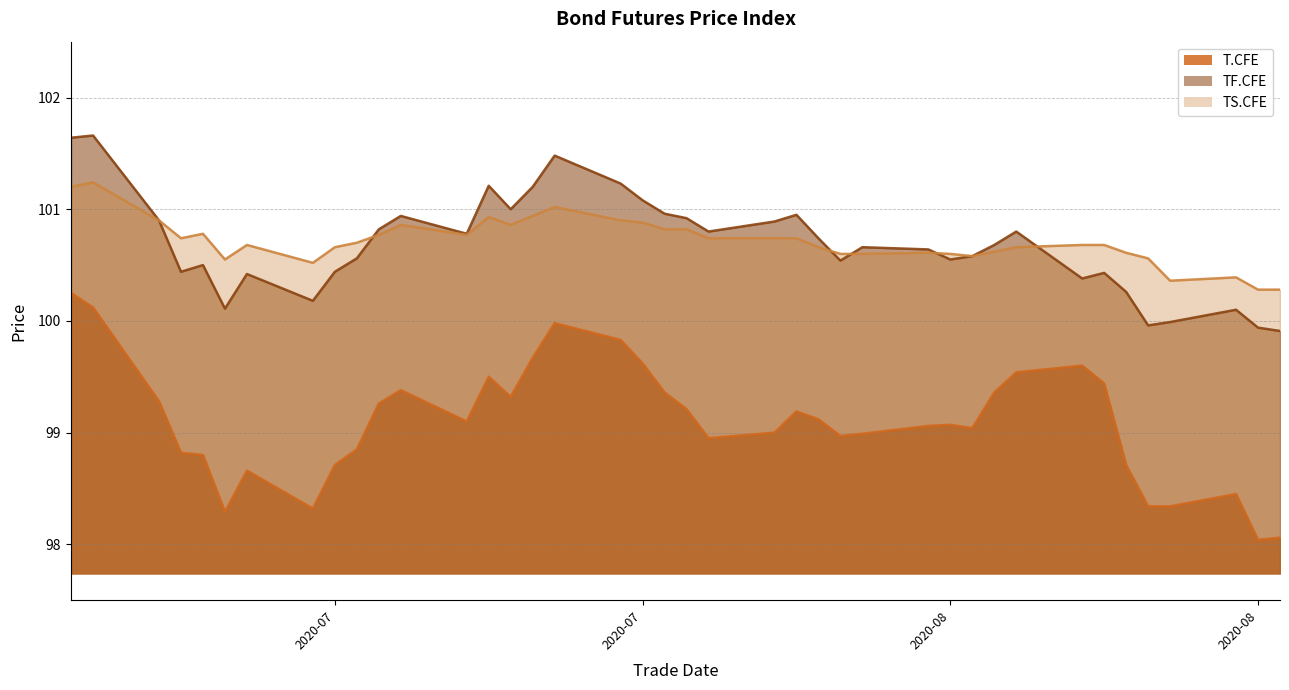

Is the value of TF.CFE at 2020-08-03 greater than the value of T.CFE at 2020-07-10?

Yes